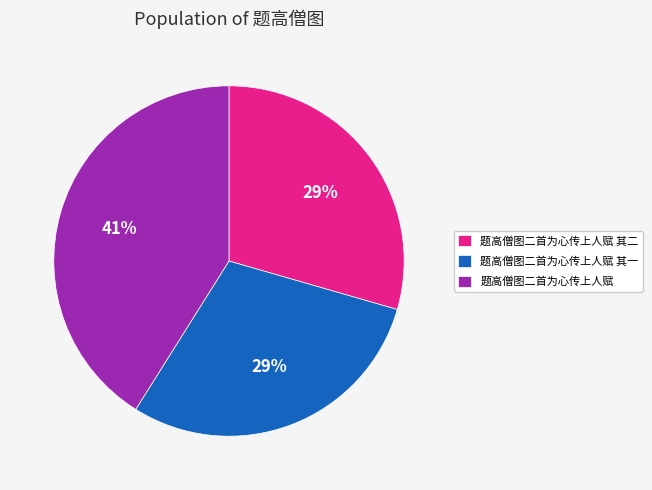

What is the largest slice in the pie chart?

题高僧图二首为心传上人赋